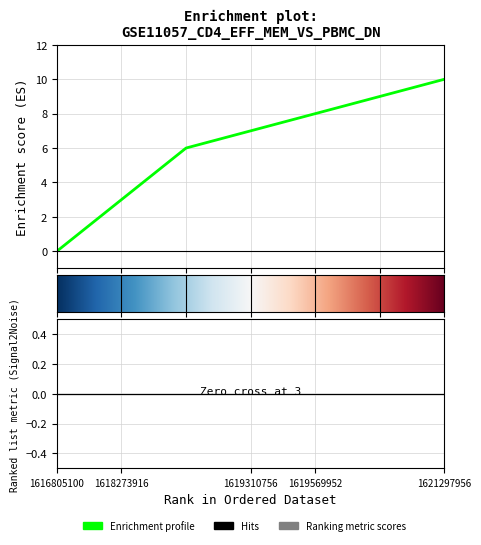

At which category does the chart reach its minimum across all series?

1616805100